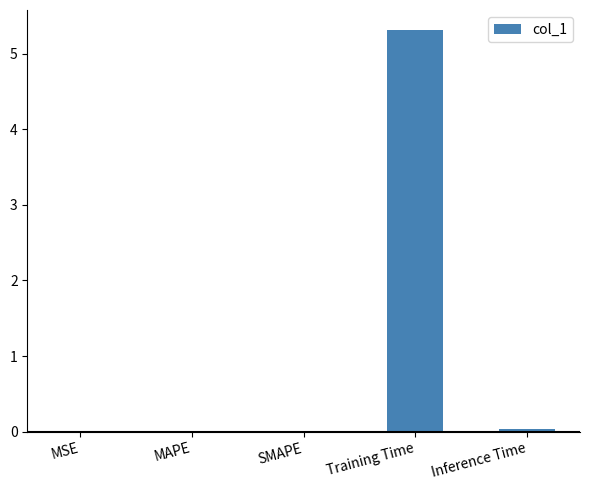

What is the sum of all values?

5.4